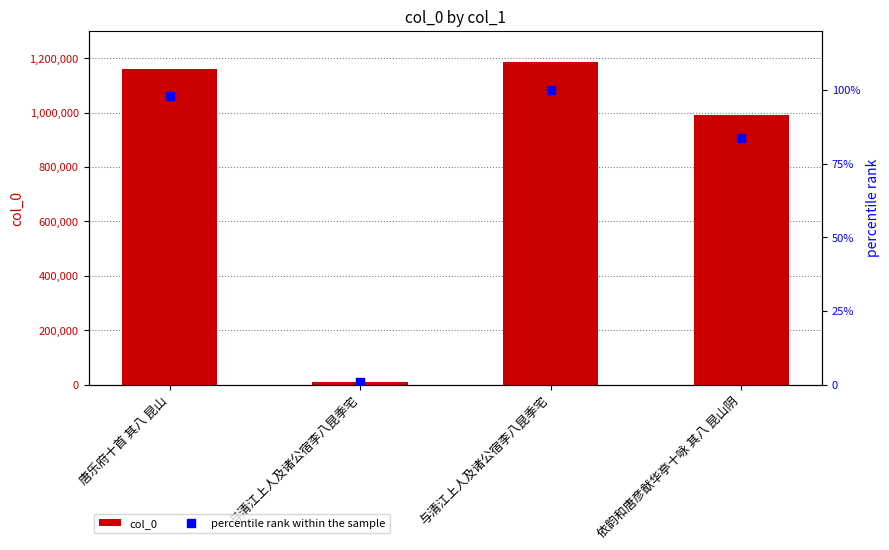

What is the total value across all series at 与清江上人及诸公宿李八昆季宅?

10615.9